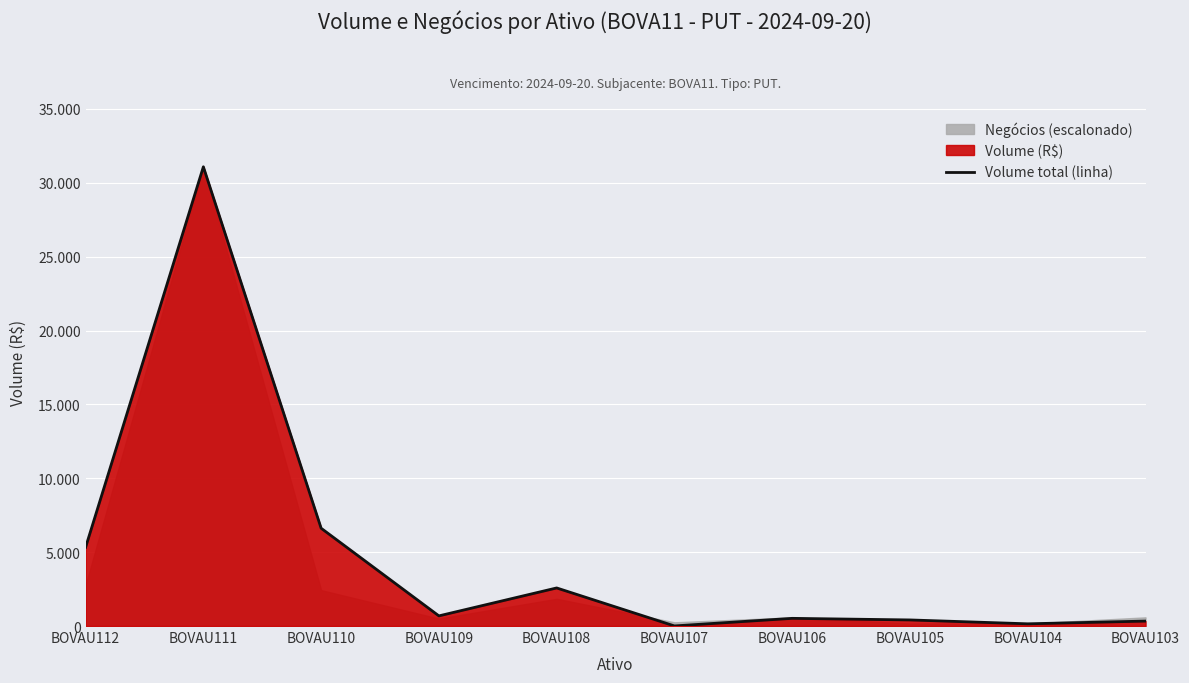

What is the change in value from BOVAU108 to BOVAU104?

-2427.9